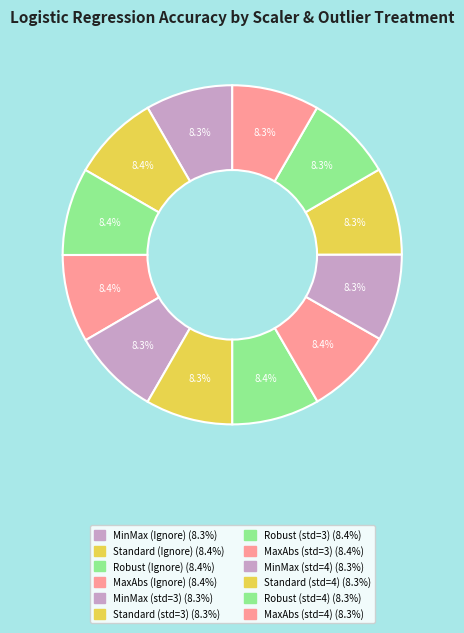

Does Standard (Ignore) account for over 50% of the chart?

No